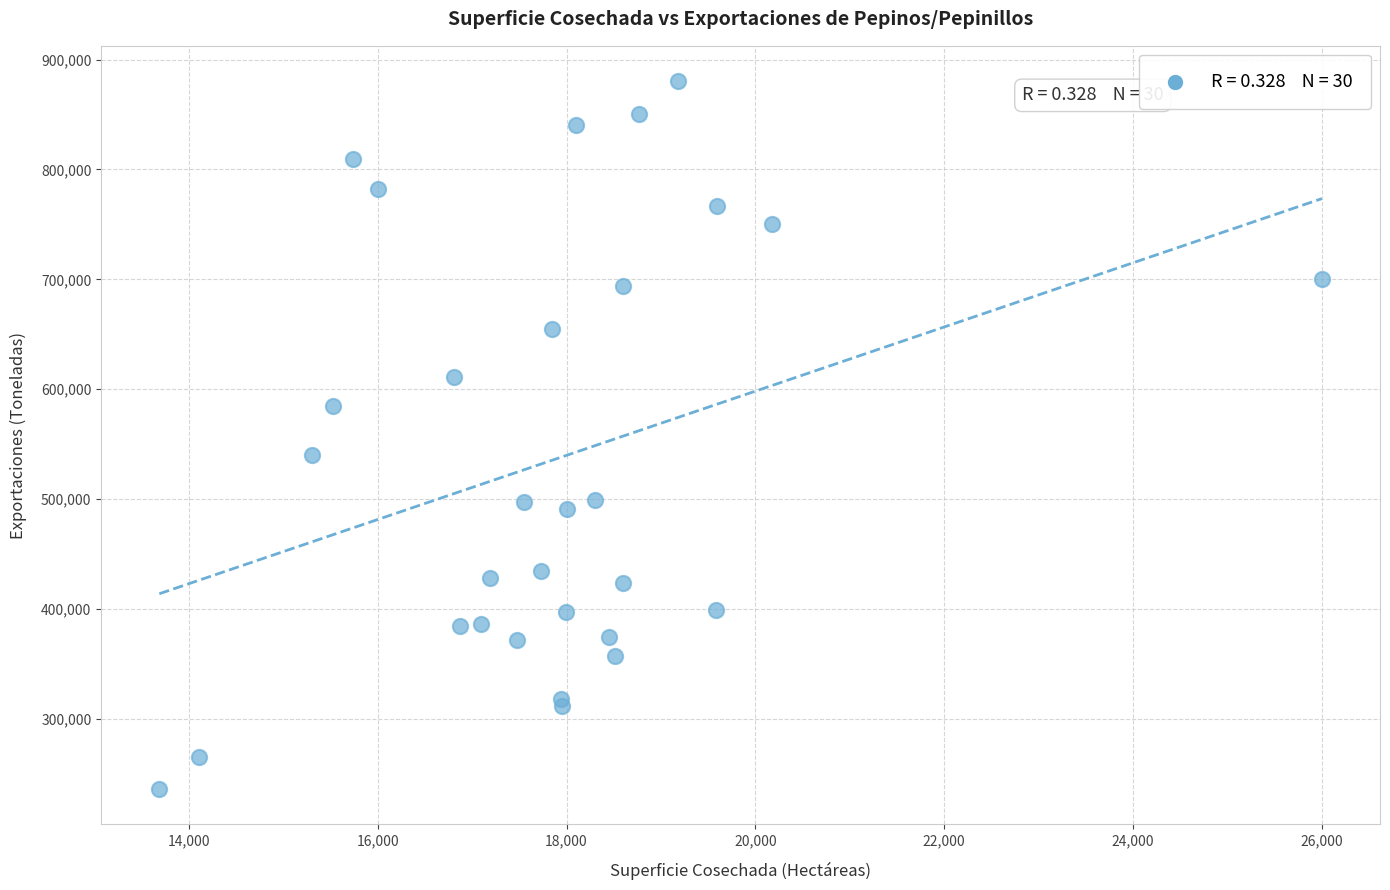

What Y value in the scatter plot is closest to 558251?

540334.0